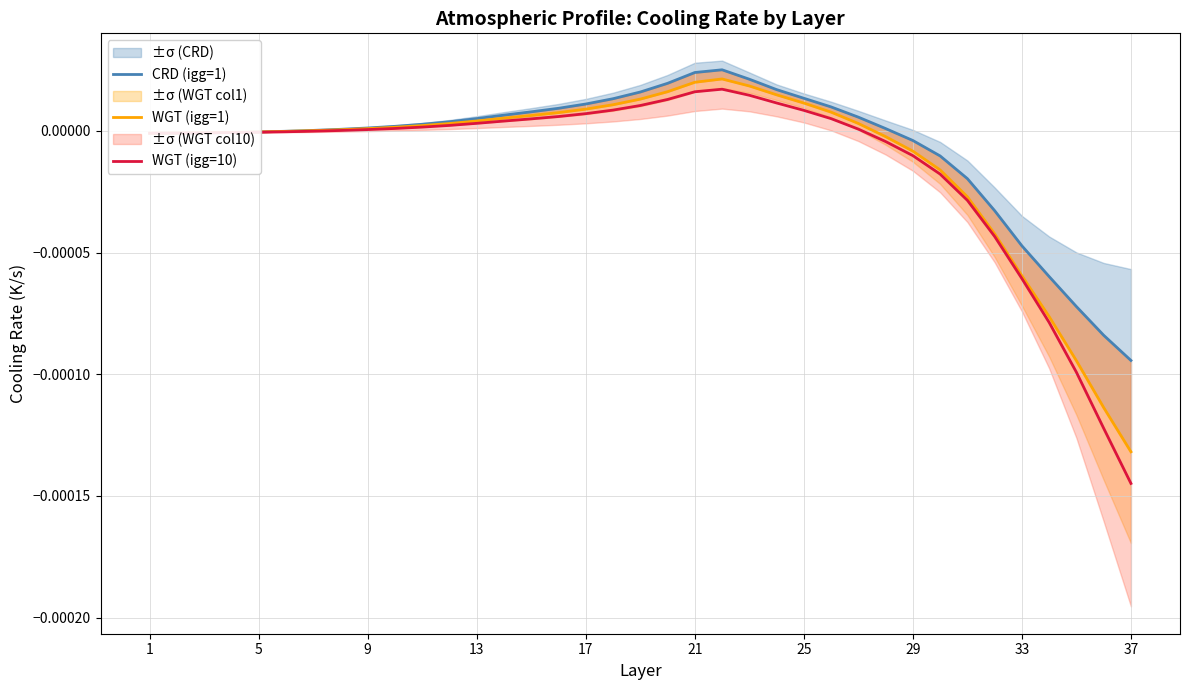

Between 21 and 12, which is larger?

21